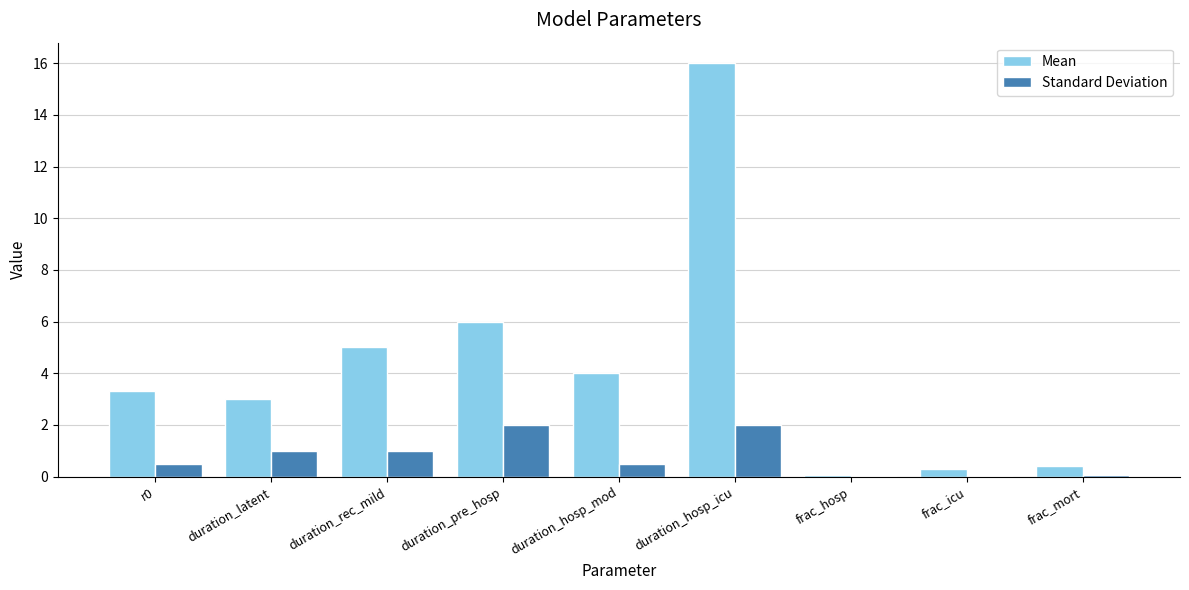

How many data points does each series have?

9